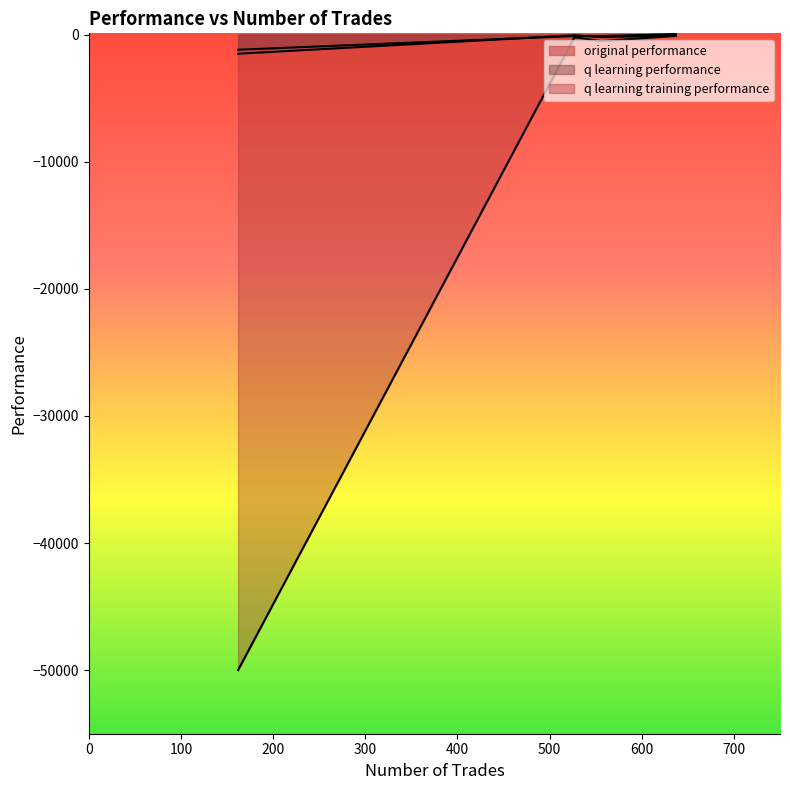

How many distinct data groups are displayed?

3